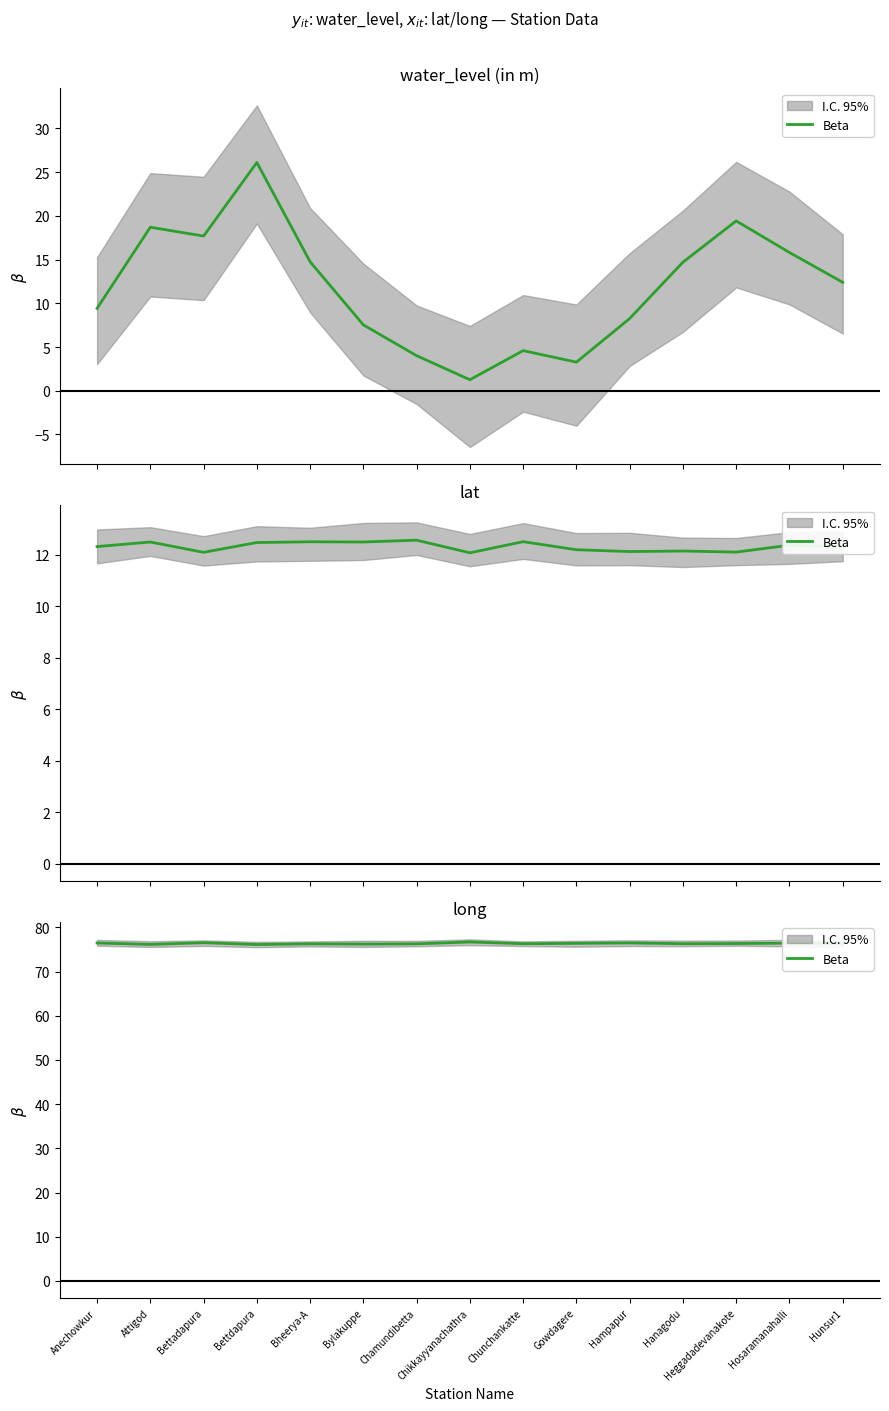

What is the value of the 2nd point from the left?

76.1